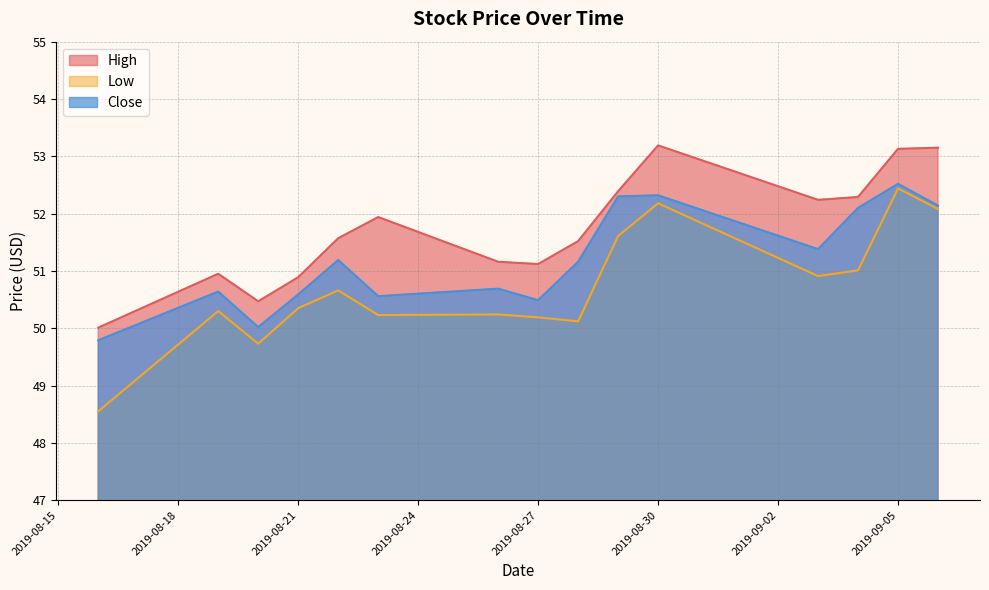

True or false: Low and High intersect in this chart.

False